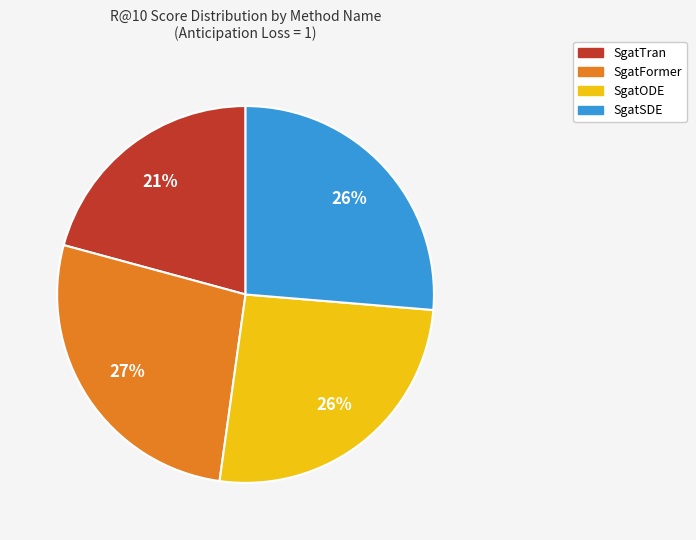

Between SgatTran and SgatSDE, which is larger?

SgatSDE